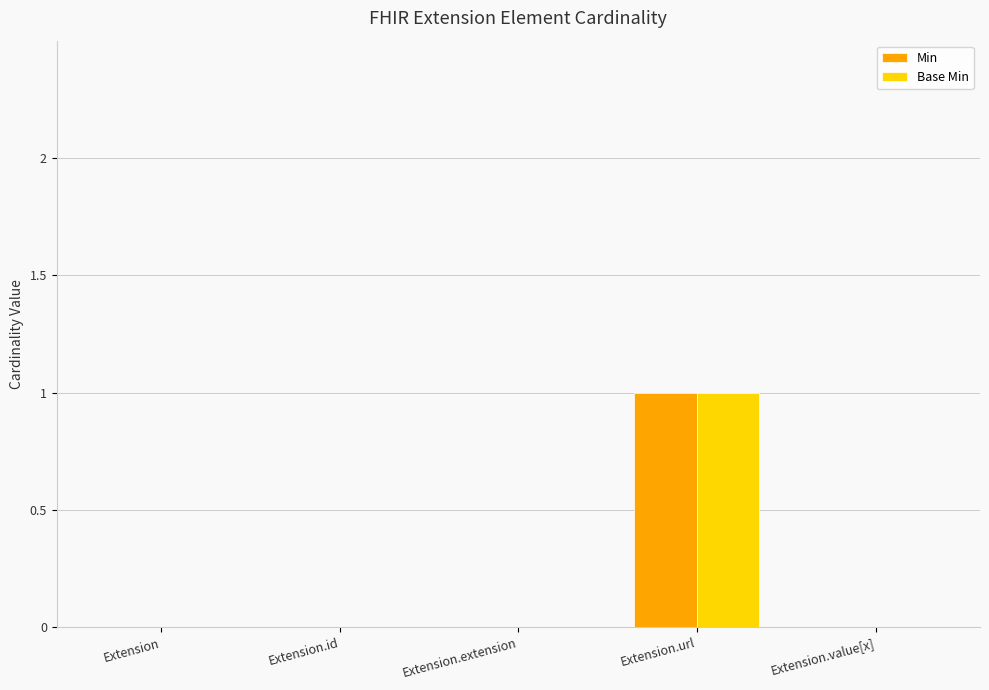

What is the highest value of the Min series?

1